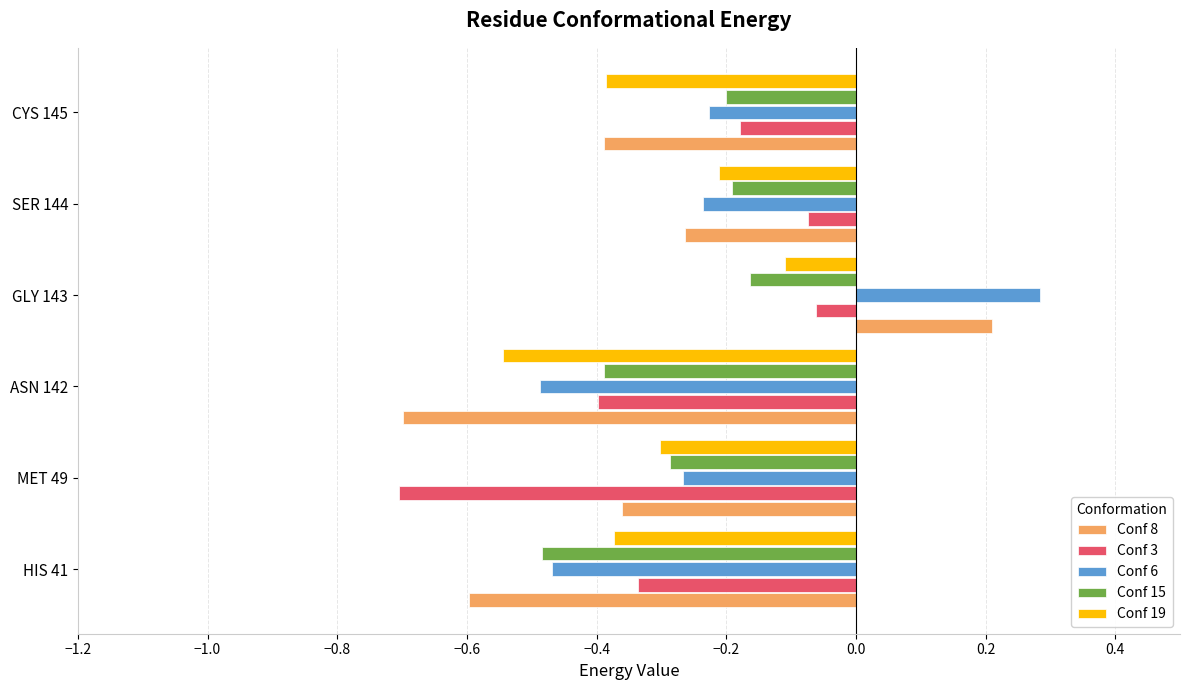

At which category does the chart reach its peak across all series?

GLY 143